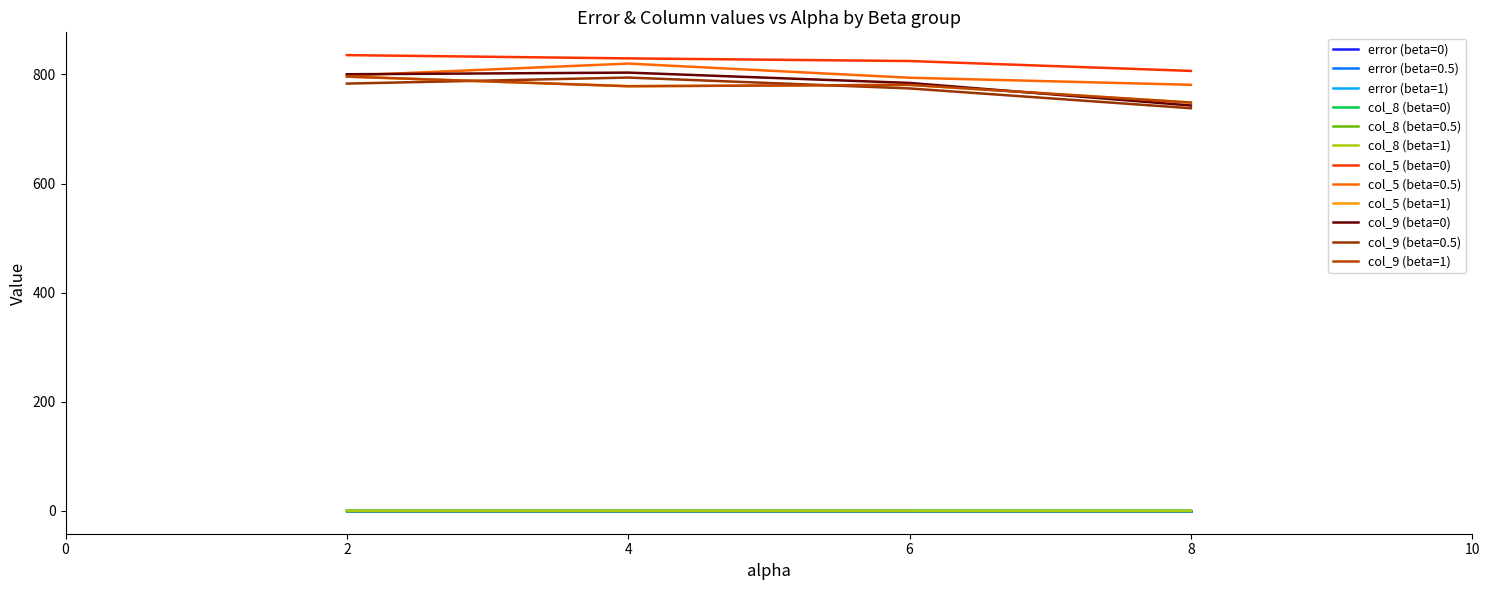

Which series has the largest total across all categories?

col_5